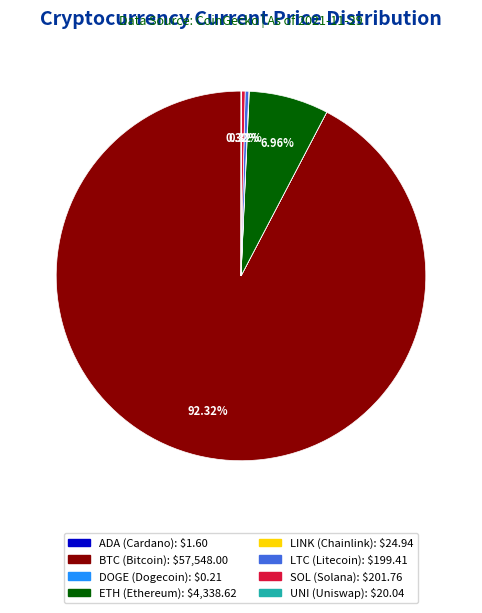

Does any single category account for the majority?

Yes